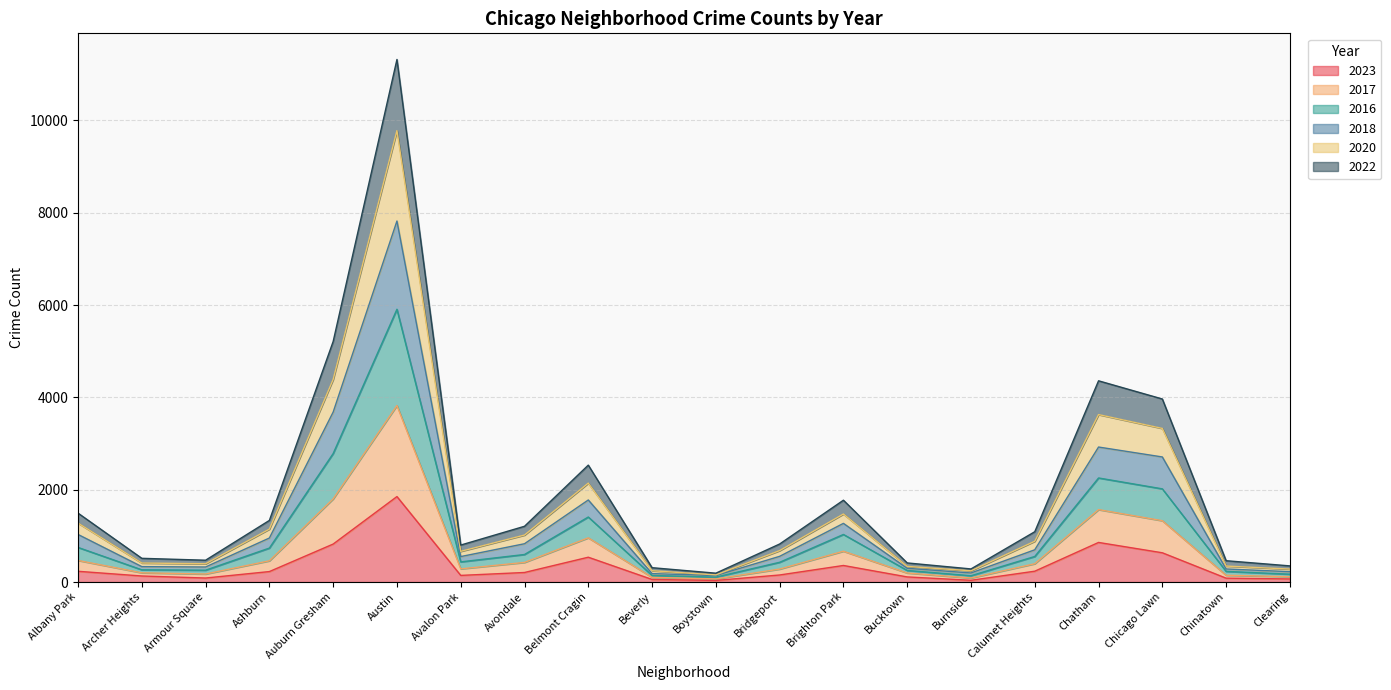

True or false: 2022 and 2016 intersect in this chart.

False